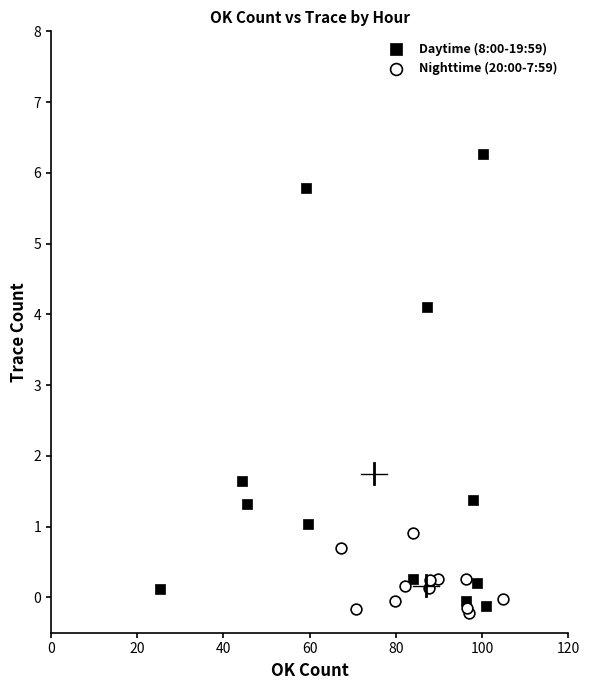

Which series has the largest Y range (max minus min)?

Daytime (8:00-19:59)